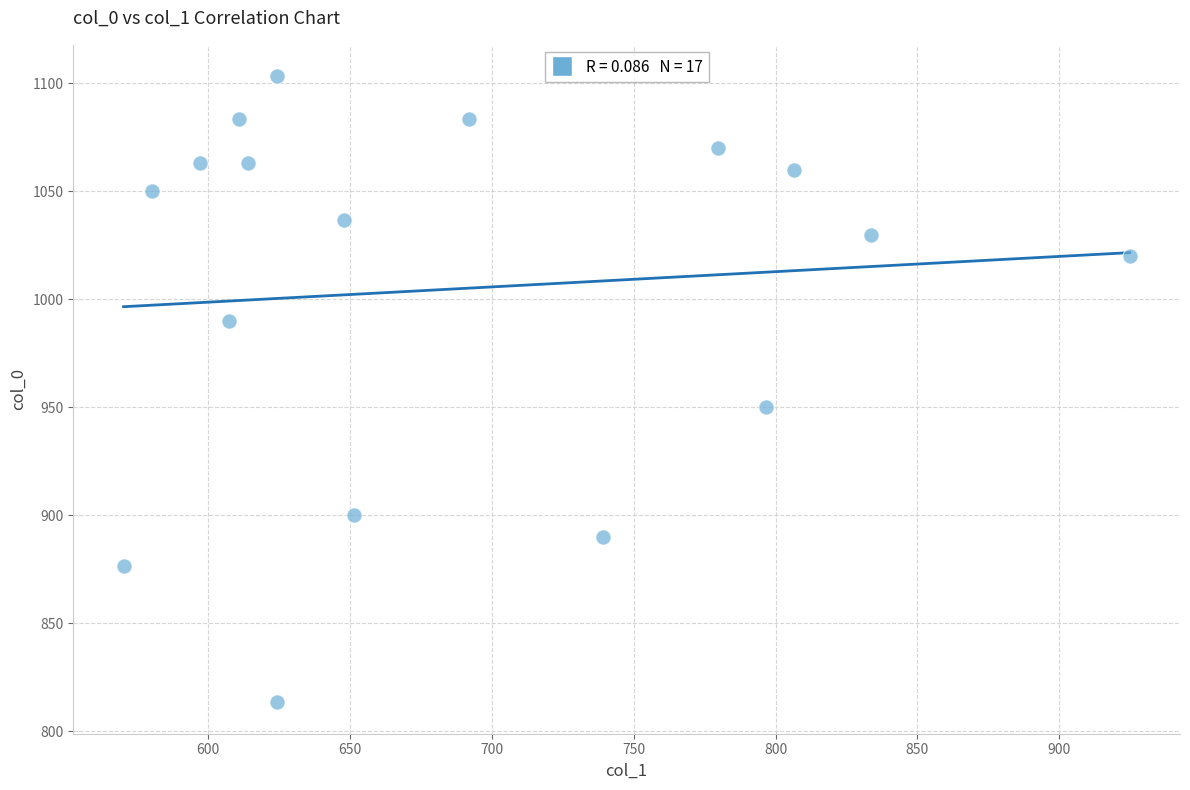

What Y value in the scatter plot is closest to 958?

950.0